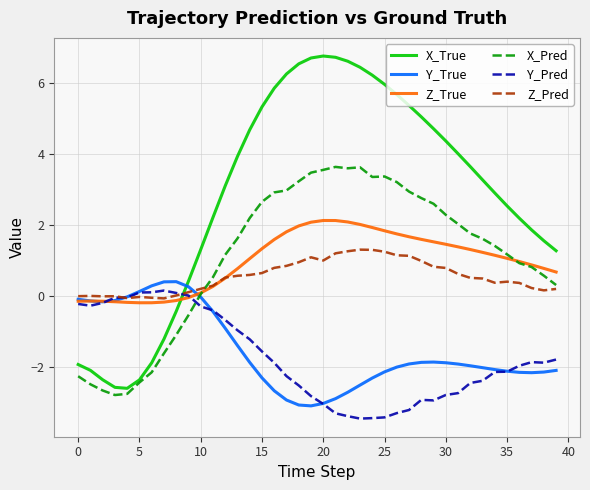

How many times do X_Pred and Z_True cross each other?

2